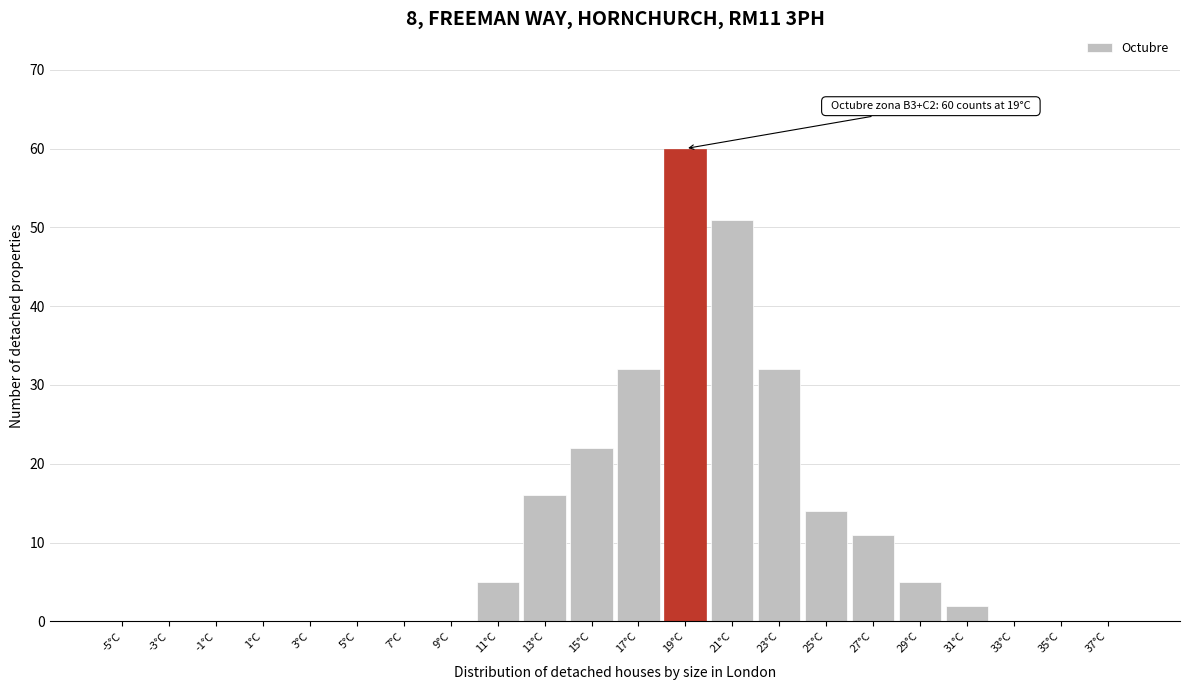

Reading left to right, list all the values displayed in this chart.

-5°C=0	-3°C=0	-1°C=0	1°C=0	3°C=0	5°C=0	7°C=0	9°C=0	11°C=5	13°C=16	15°C=22	17°C=32	19°C=60	21°C=51	23°C=32	25°C=14	27°C=11	29°C=5	31°C=2	33°C=0	35°C=0	37°C=0